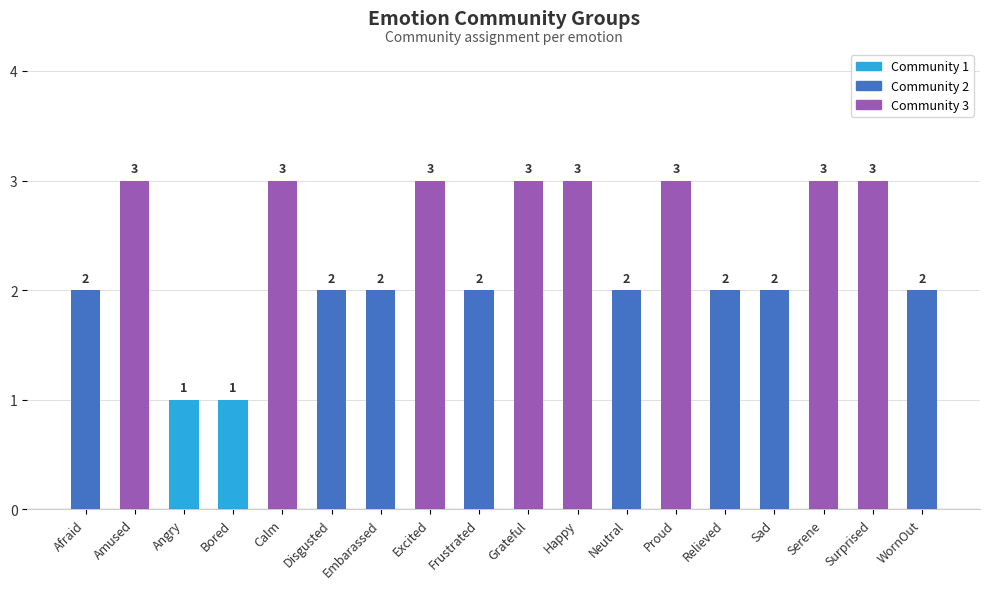

What is the value of the 17th bar from the left?

3